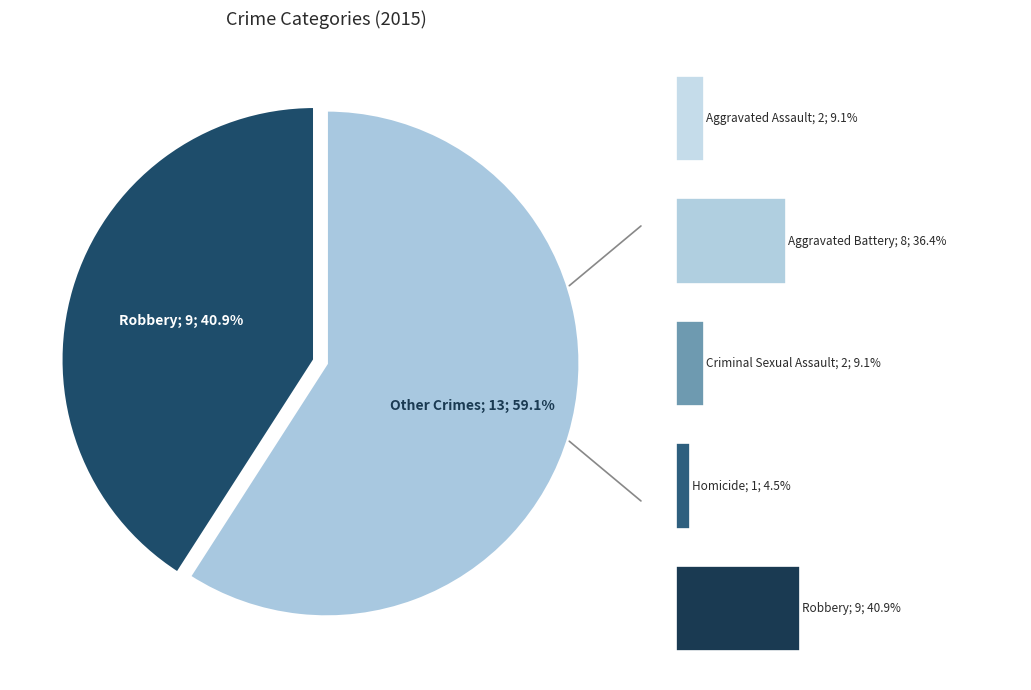

What is the total percentage of Criminal Sexual Assault and Aggravated Battery?

45.5%